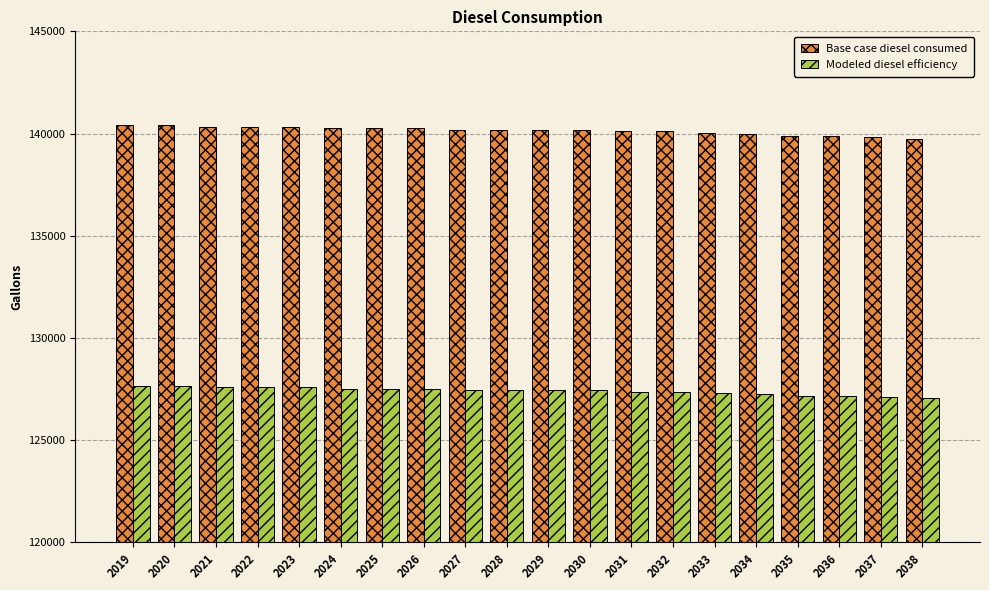

What is the total value across all series at 2038?

266804.4